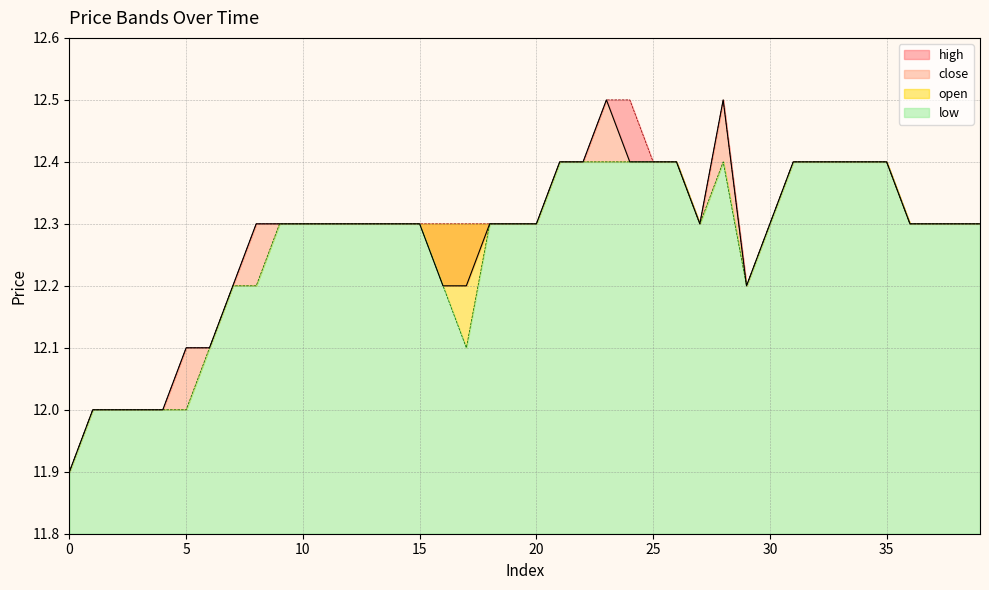

True or false: close and high cross at least once.

False